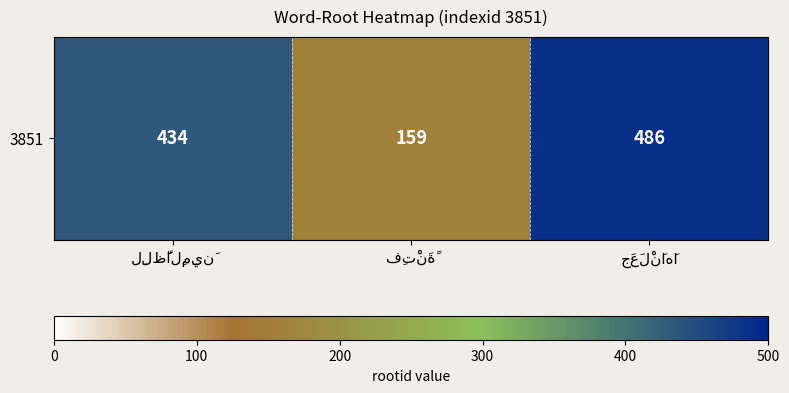

Reading left to right, list all the values displayed in this chart.

434	159	486